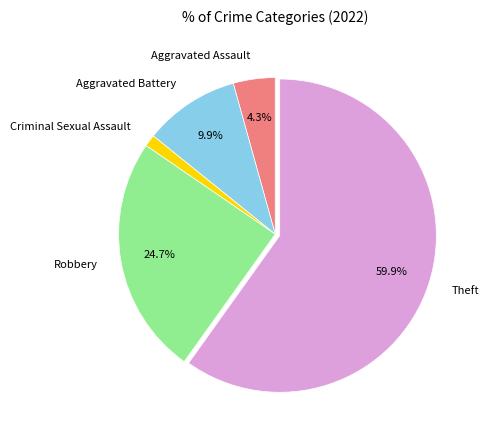

How many slices are in this pie chart?

5